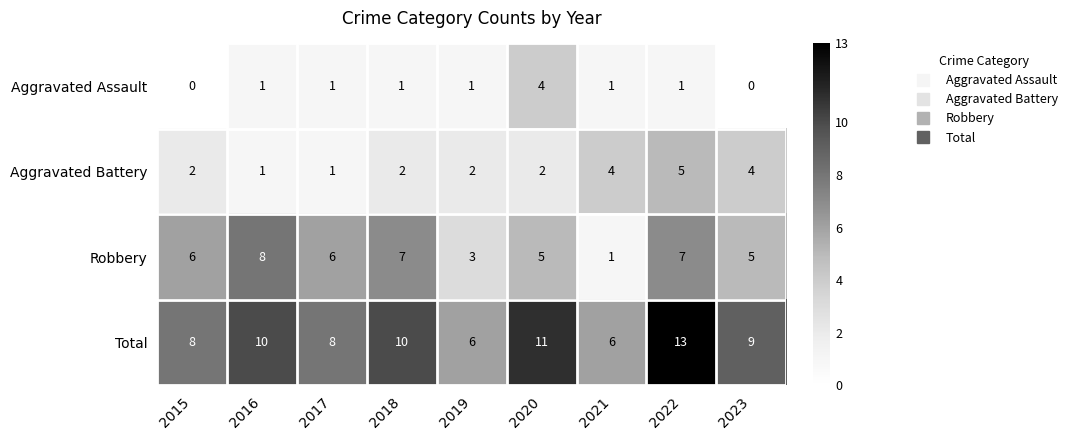

The value of Aggravated Assault at 2019 is 1. True or false?

True